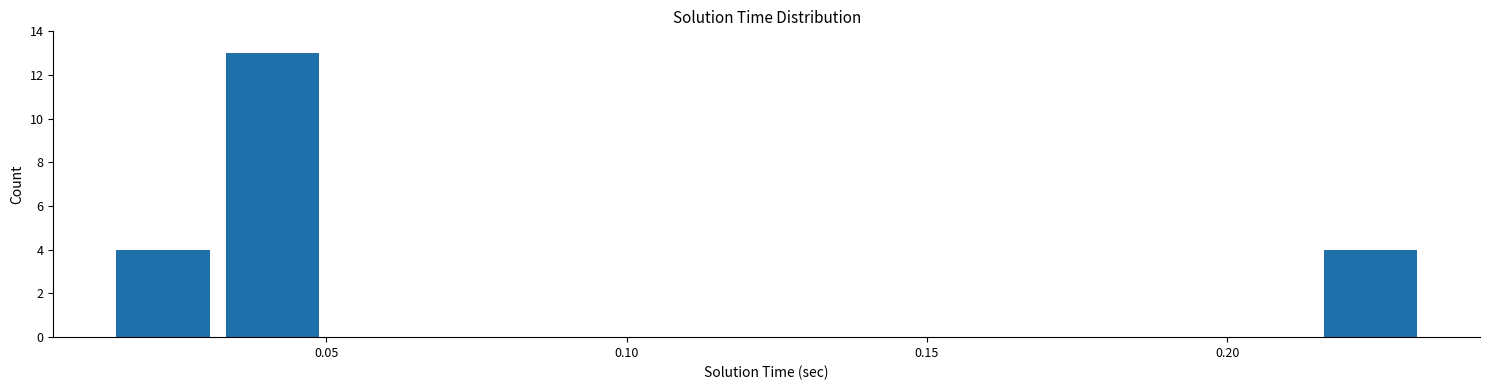

Around what value on the x-axis is the tallest bar? Give the approximate position of its centre, as read against the axis.

0.040